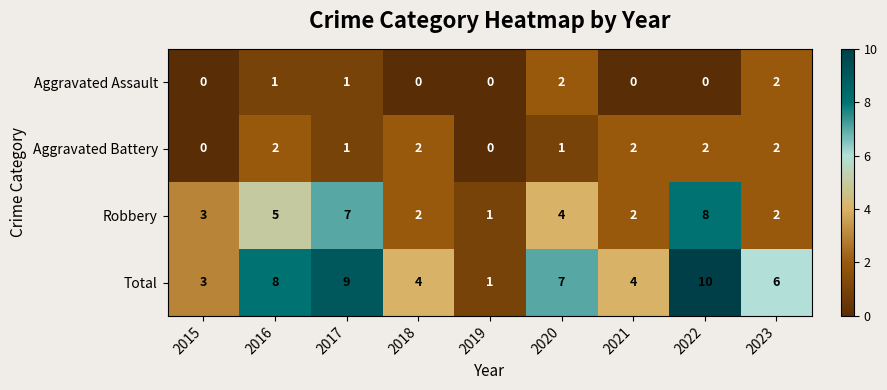

Rank the series at 2022 from highest to lowest value.

Total, Robbery, Aggravated Battery, Aggravated Assault